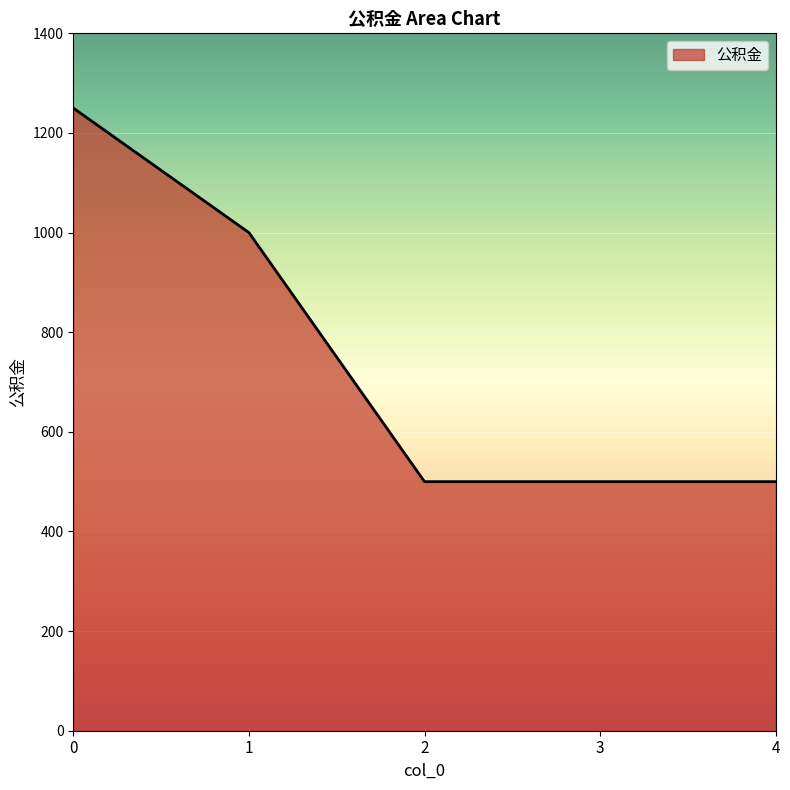

How many categories are shown in the chart?

5